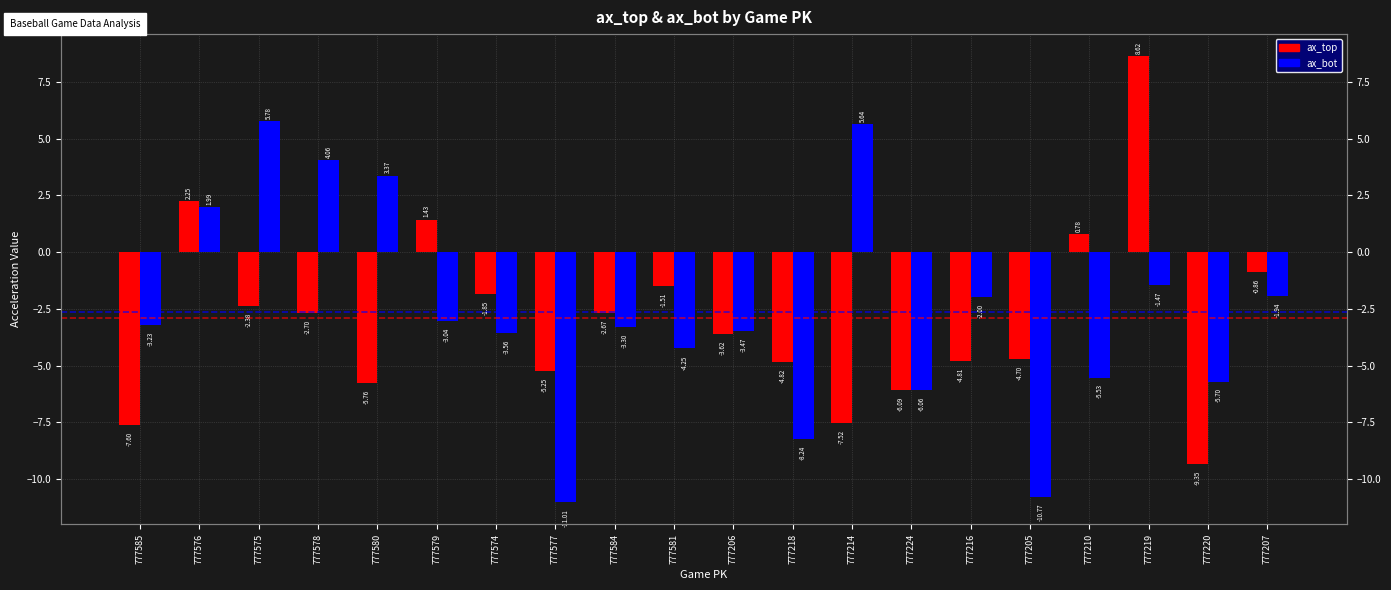

What is the sum of the ax_top values at 777578 and 777576?

-0.5